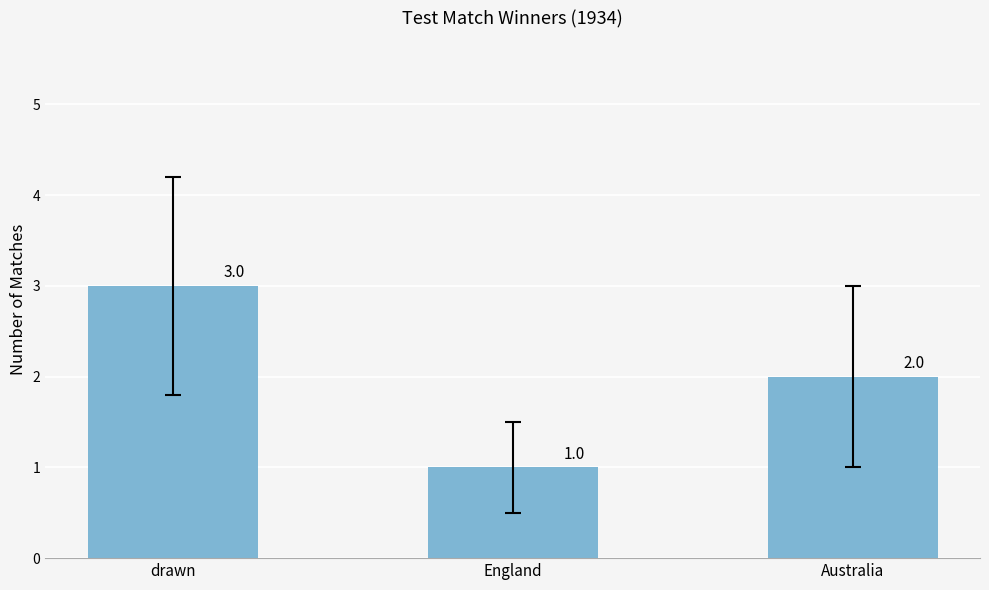

List the labels in order of value, largest first.

drawn, Australia, England